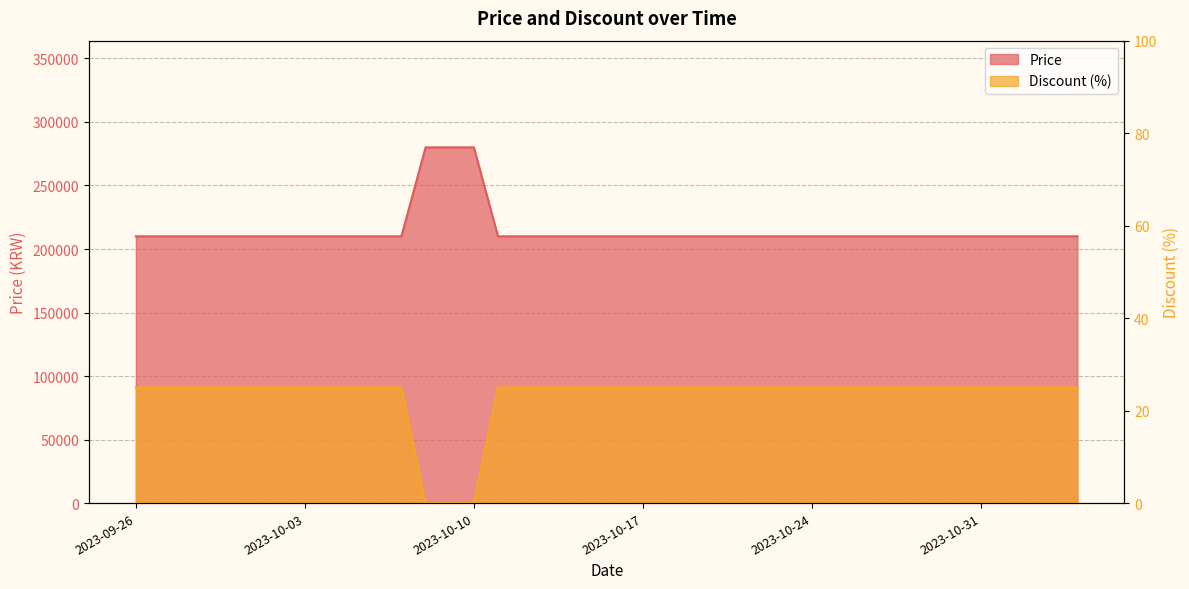

Reading left to right, list all the values displayed in this chart.

Price: 2023-09-26=210000	2023-09-27=210000	2023-09-28=210000	2023-09-29=210000	2023-09-30=210000	2023-10-01=210000	2023-10-02=210000	2023-10-03=210000	2023-10-04=210000	2023-10-05=210000	2023-10-06=210000	2023-10-07=210000	2023-10-08=280000	2023-10-09=280000	2023-10-10=280000	2023-10-11=210000	2023-10-12=210000	2023-10-13=210000	2023-10-14=210000	2023-10-15=210000	2023-10-16=210000	2023-10-17=210000	2023-10-18=210000	2023-10-19=210000	2023-10-20=210000	2023-10-21=210000	2023-10-22=210000	2023-10-23=210000	2023-10-24=210000	2023-10-25=210000	2023-10-26=210000	2023-10-27=210000	2023-10-28=210000	2023-10-29=210000	2023-10-30=210000	2023-10-31=210000	2023-11-01=210000	2023-11-02=210000	2023-11-03=210000	2023-11-04=210000
Discount: 2023-09-26=25	2023-09-27=25	2023-09-28=25	2023-09-29=25	2023-09-30=25	2023-10-01=25	2023-10-02=25	2023-10-03=25	2023-10-04=25	2023-10-05=25	2023-10-06=25	2023-10-07=25	2023-10-08=0	2023-10-09=0	2023-10-10=0	2023-10-11=25	2023-10-12=25	2023-10-13=25	2023-10-14=25	2023-10-15=25	2023-10-16=25	2023-10-17=25	2023-10-18=25	2023-10-19=25	2023-10-20=25	2023-10-21=25	2023-10-22=25	2023-10-23=25	2023-10-24=25	2023-10-25=25	2023-10-26=25	2023-10-27=25	2023-10-28=25	2023-10-29=25	2023-10-30=25	2023-10-31=25	2023-11-01=25	2023-11-02=25	2023-11-03=25	2023-11-04=25